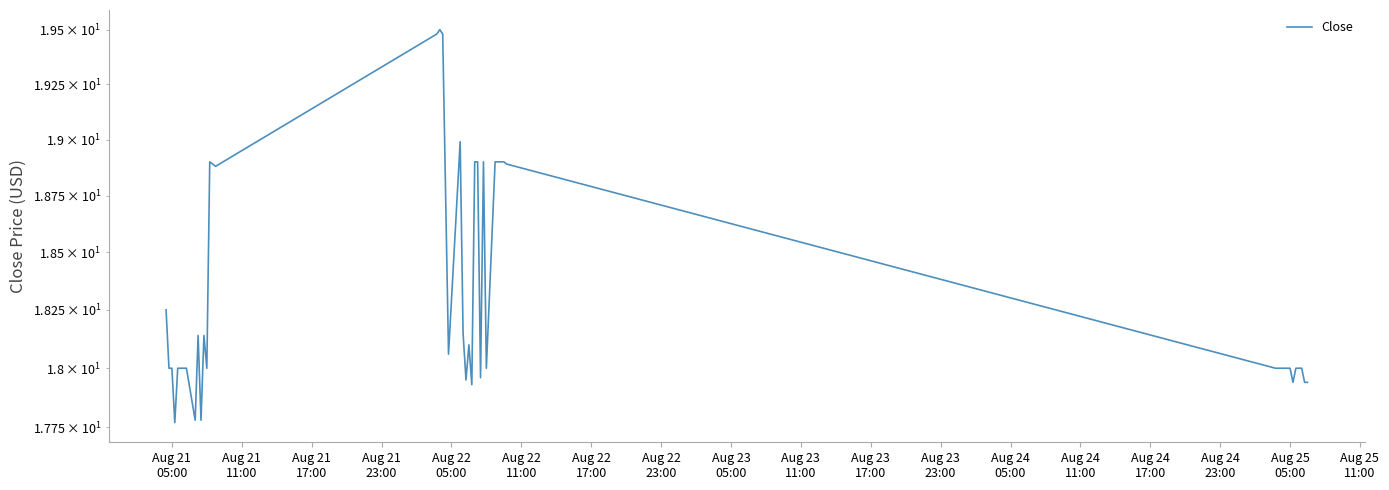

Count the number of categories in the chart.

40